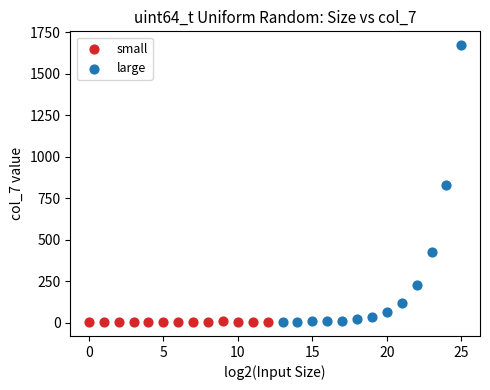

Which series has the widest spread of Y values?

large